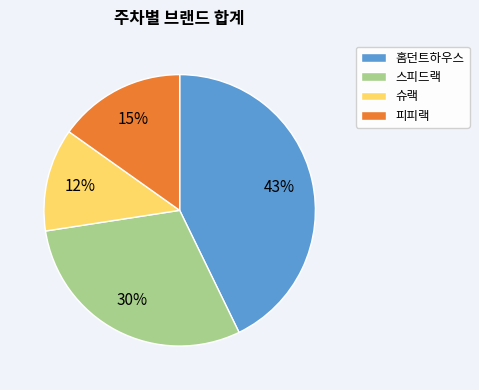

Which slice is the smallest?

슈랙